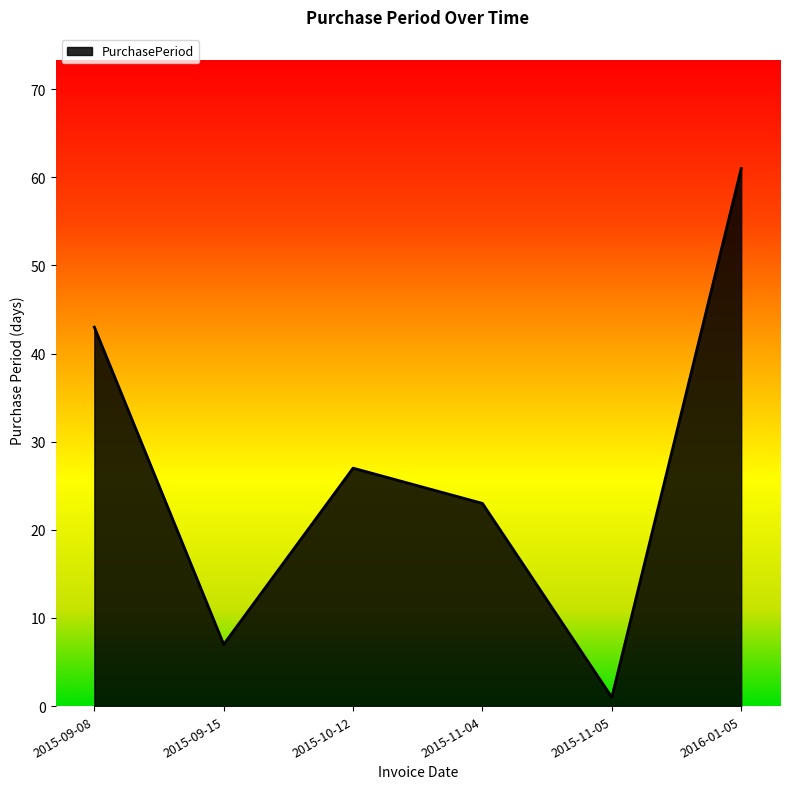

True or false: the data has more than 1 interior local peaks.

False